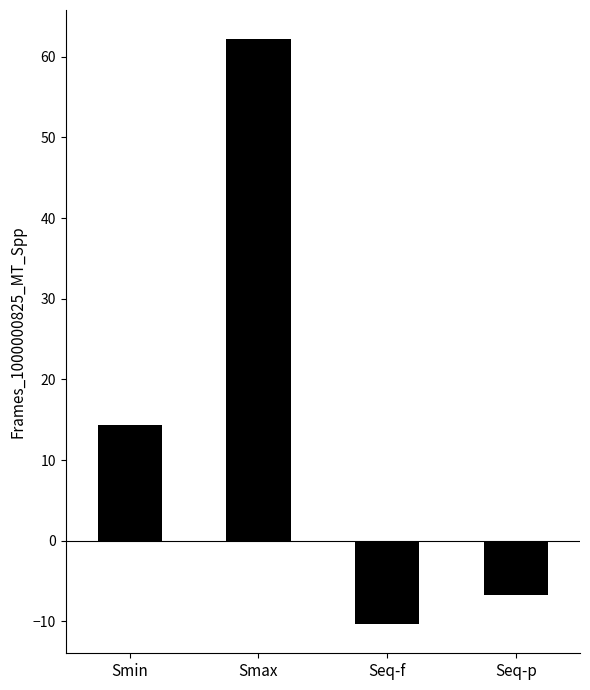

True or false: the data shows -10.1 at Seq-p.

False